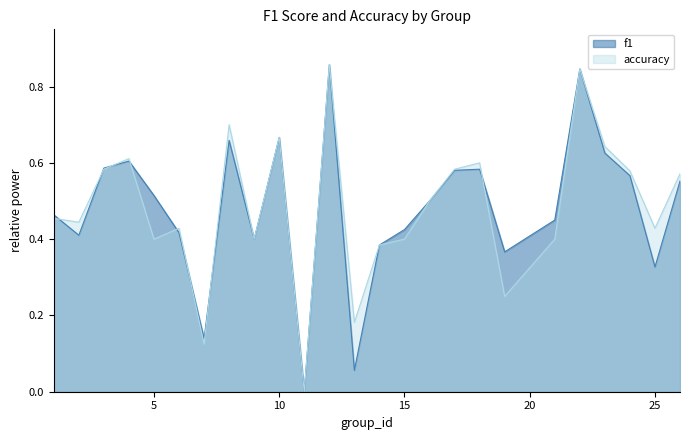

Is it true that f1 equals 0.6 at 18?

True